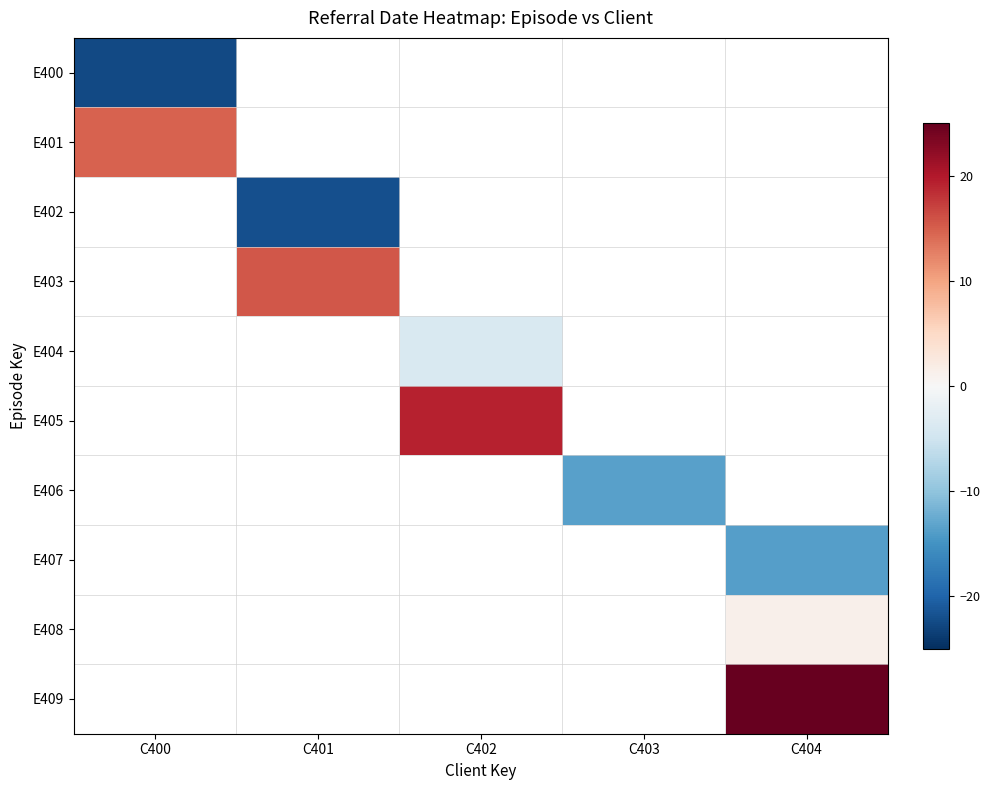

At which label does E405 first exceed 19?

C402